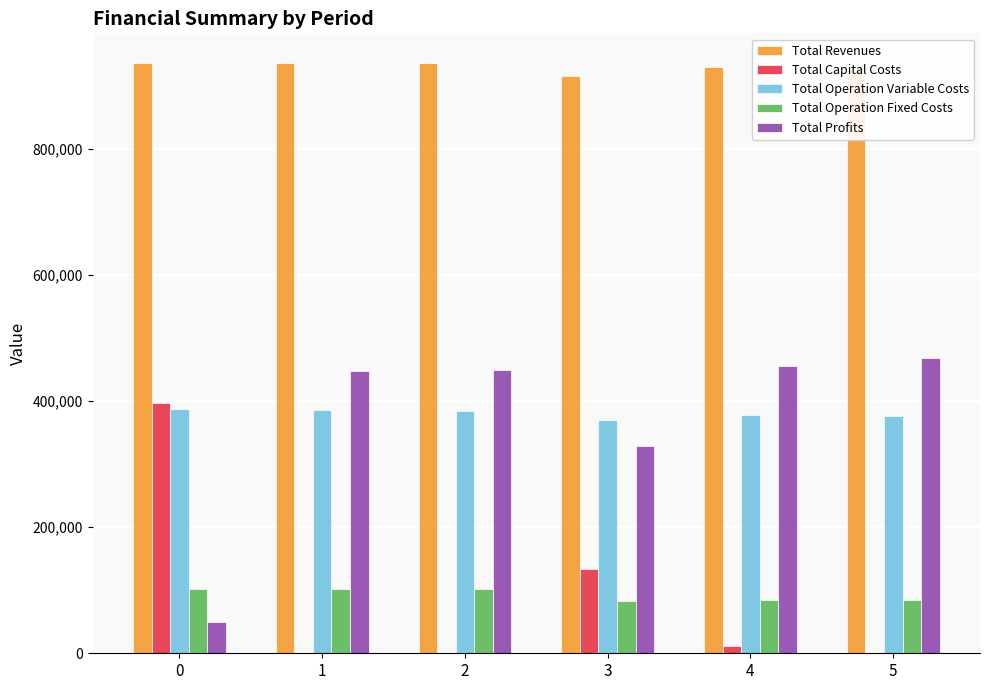

What is the sum of the Total Operation Fixed Costs values at 3 and 5?

166542.4